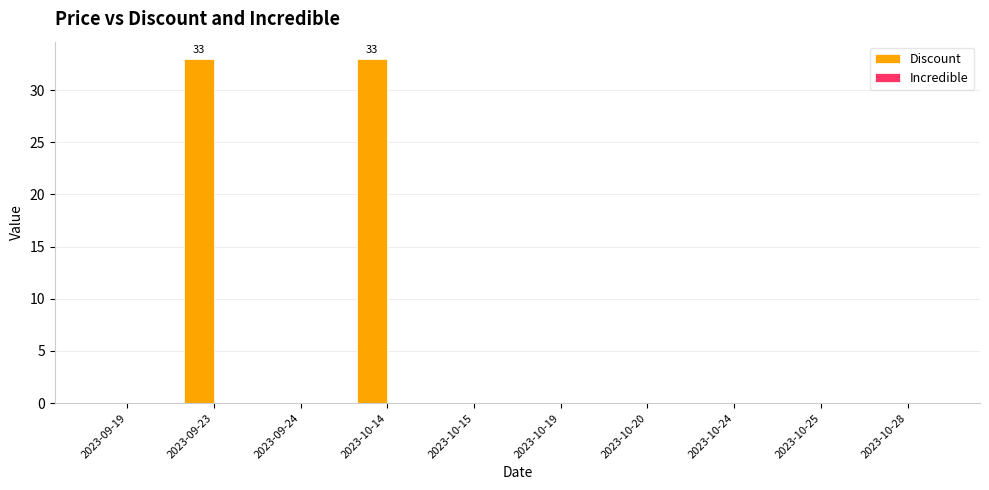

What is the change in value from 2023-10-14 to 2023-10-28?

-33